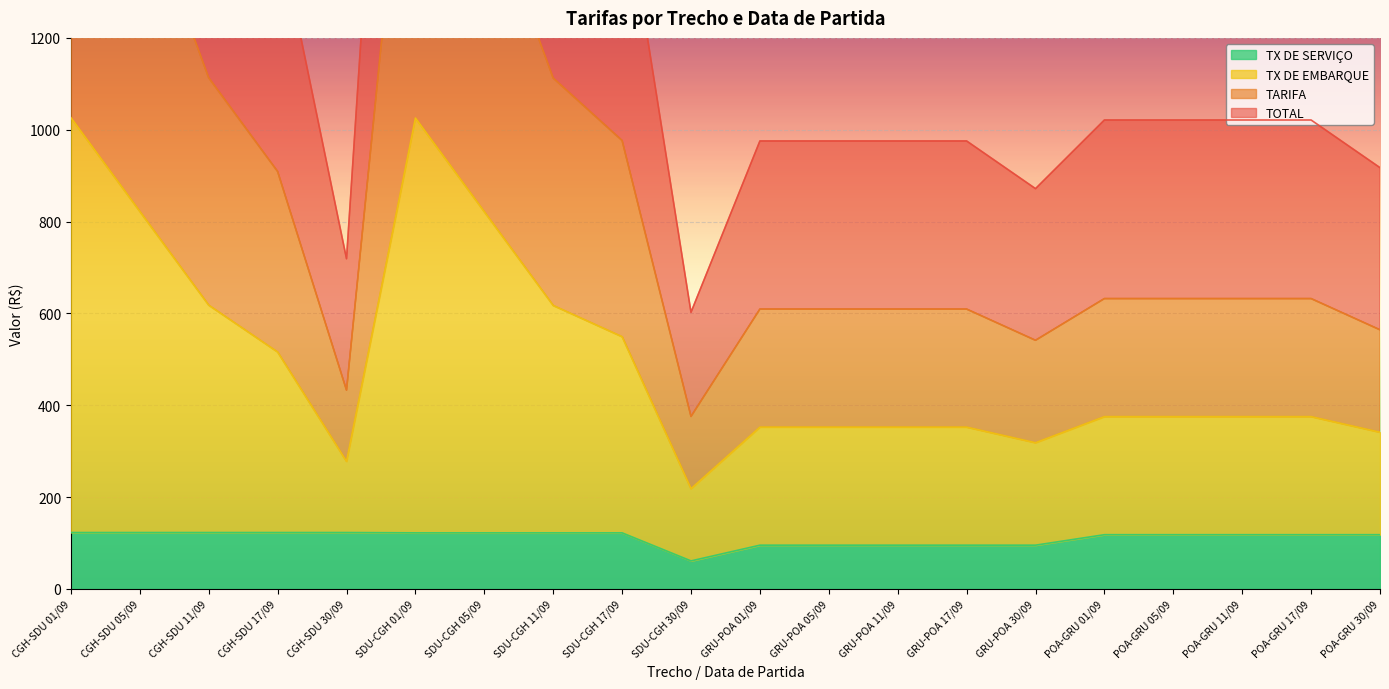

The value of TX DE SERVIÇO at SDU-CGH 30/09 is 61.1. True or false?

True